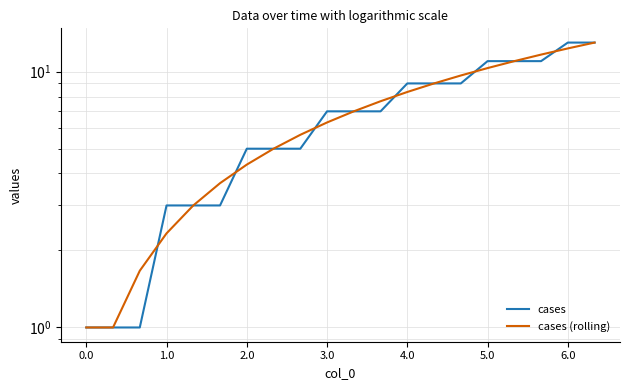

What is the difference between the second highest and second lowest values in the cases (rolling) series?

11.3